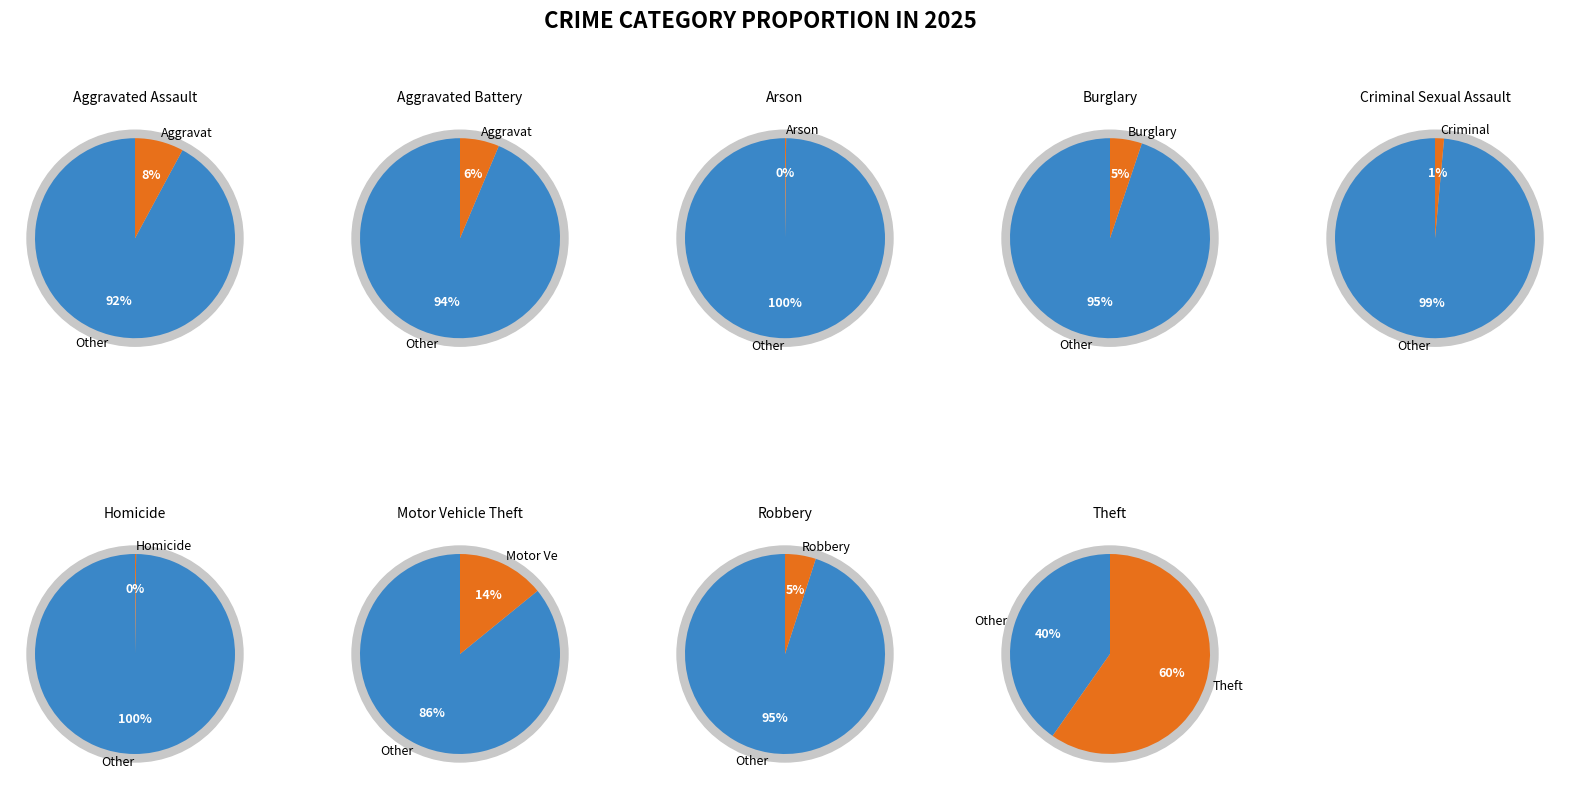

To the nearest percent, what is the difference between the 4 and 3 slice percentages?

4%